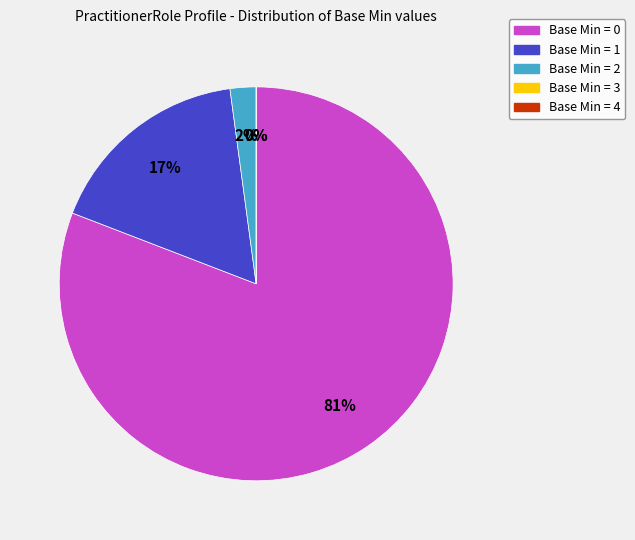

To the nearest percent, what is the difference between the largest and smallest slice percentages?

81%